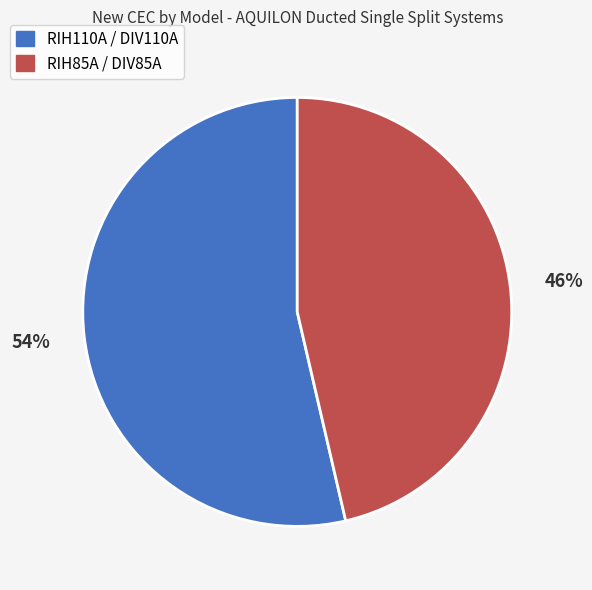

To the nearest percent, what is the combined percentage of RIH110A / DIV110A and RIH85A / DIV85A?

100%